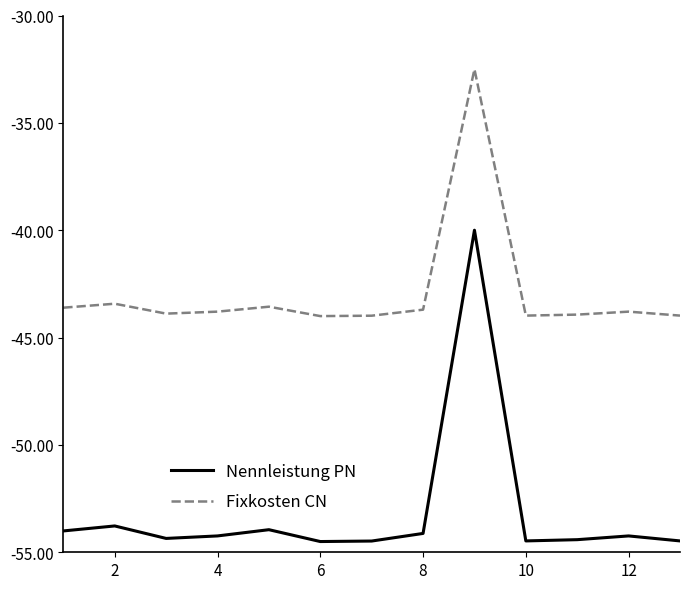

True or false: Nennleistung PN and Fixkosten CN cross at least once.

False